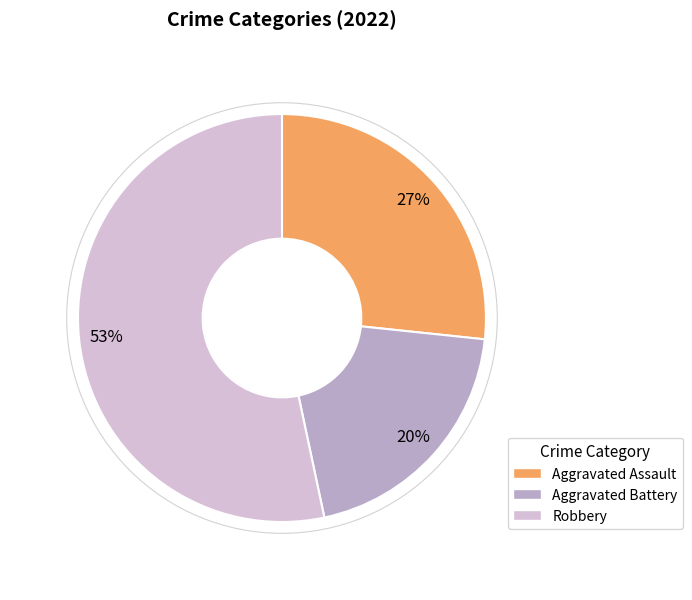

How many segments does this pie chart have?

3